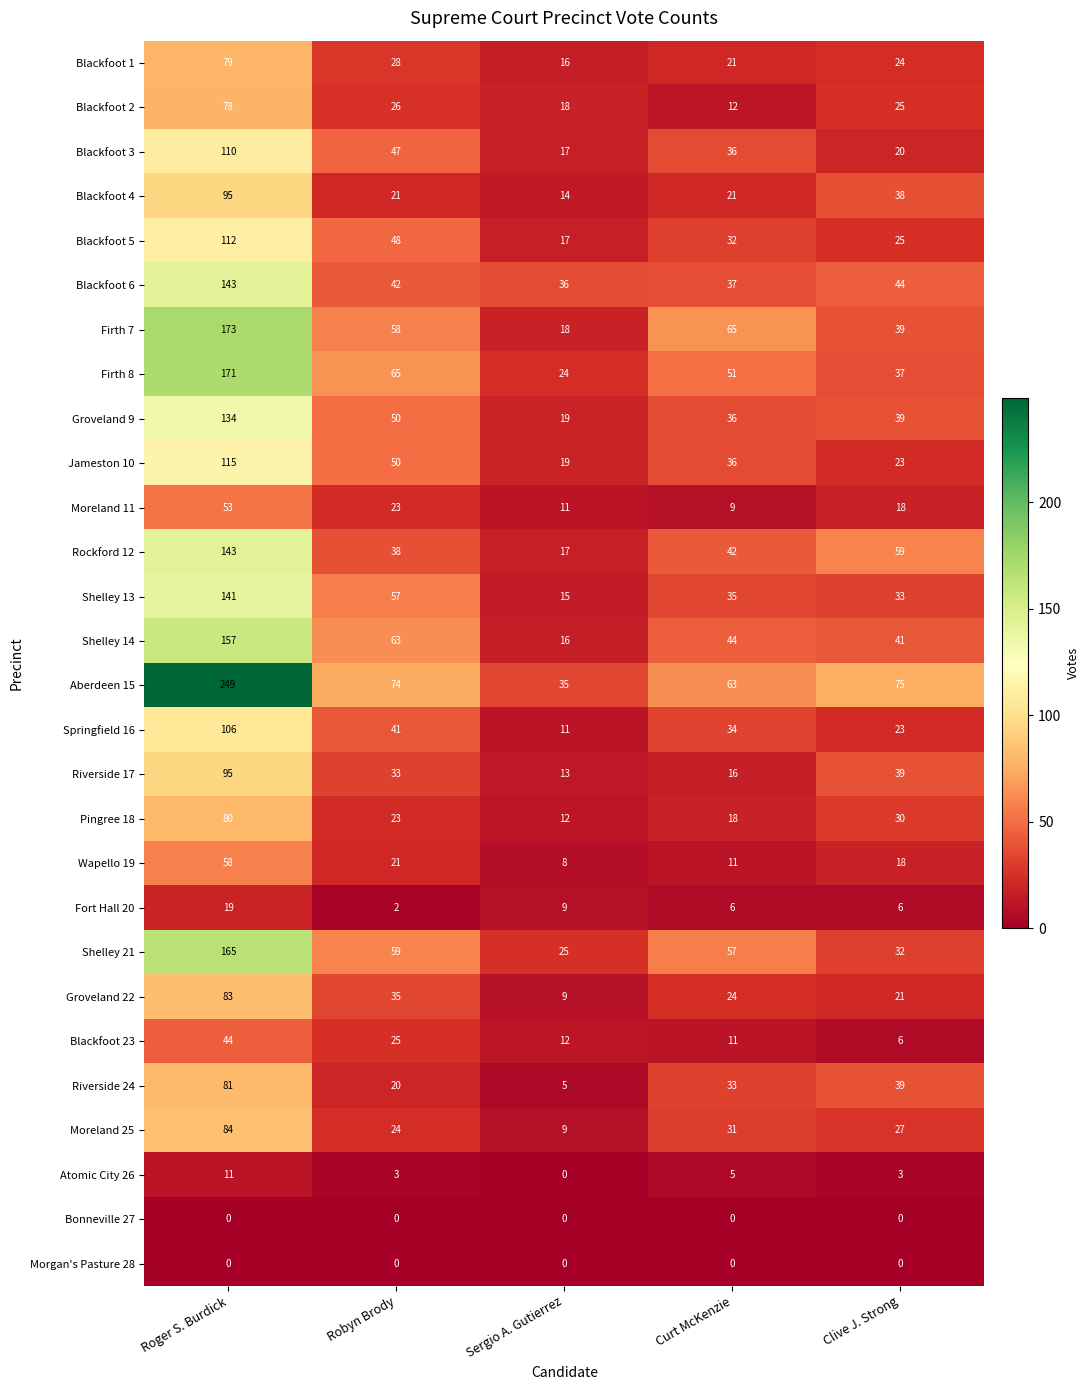

What is the greatest value displayed?

249